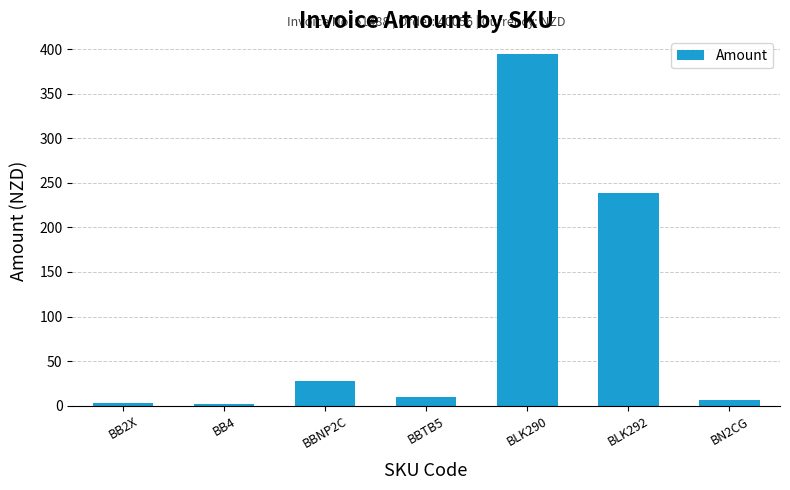

What is the average value?

97.4